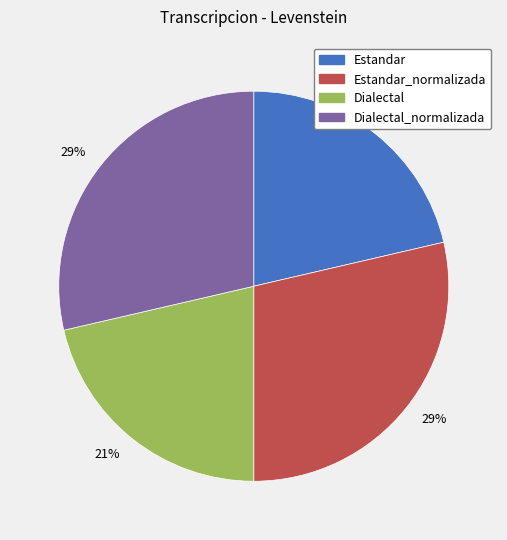

Is there any slice that represents more than half of the pie?

No